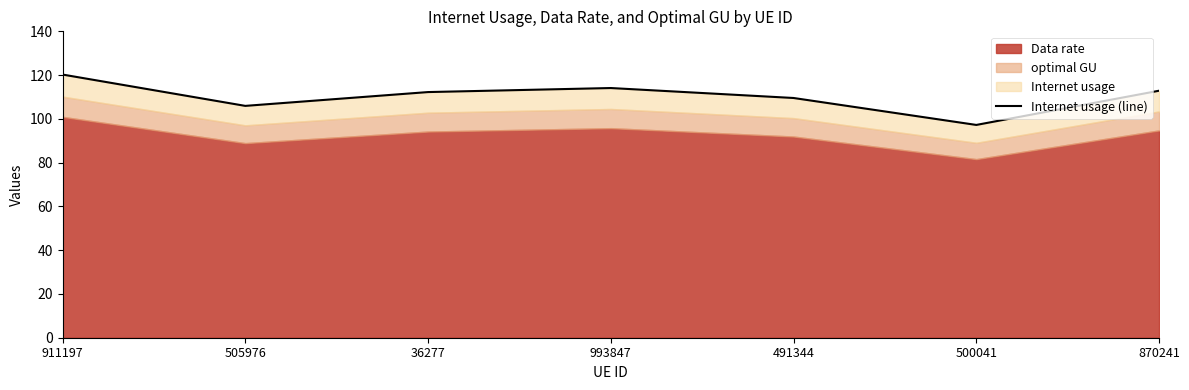

What position from the right is 36277?

5